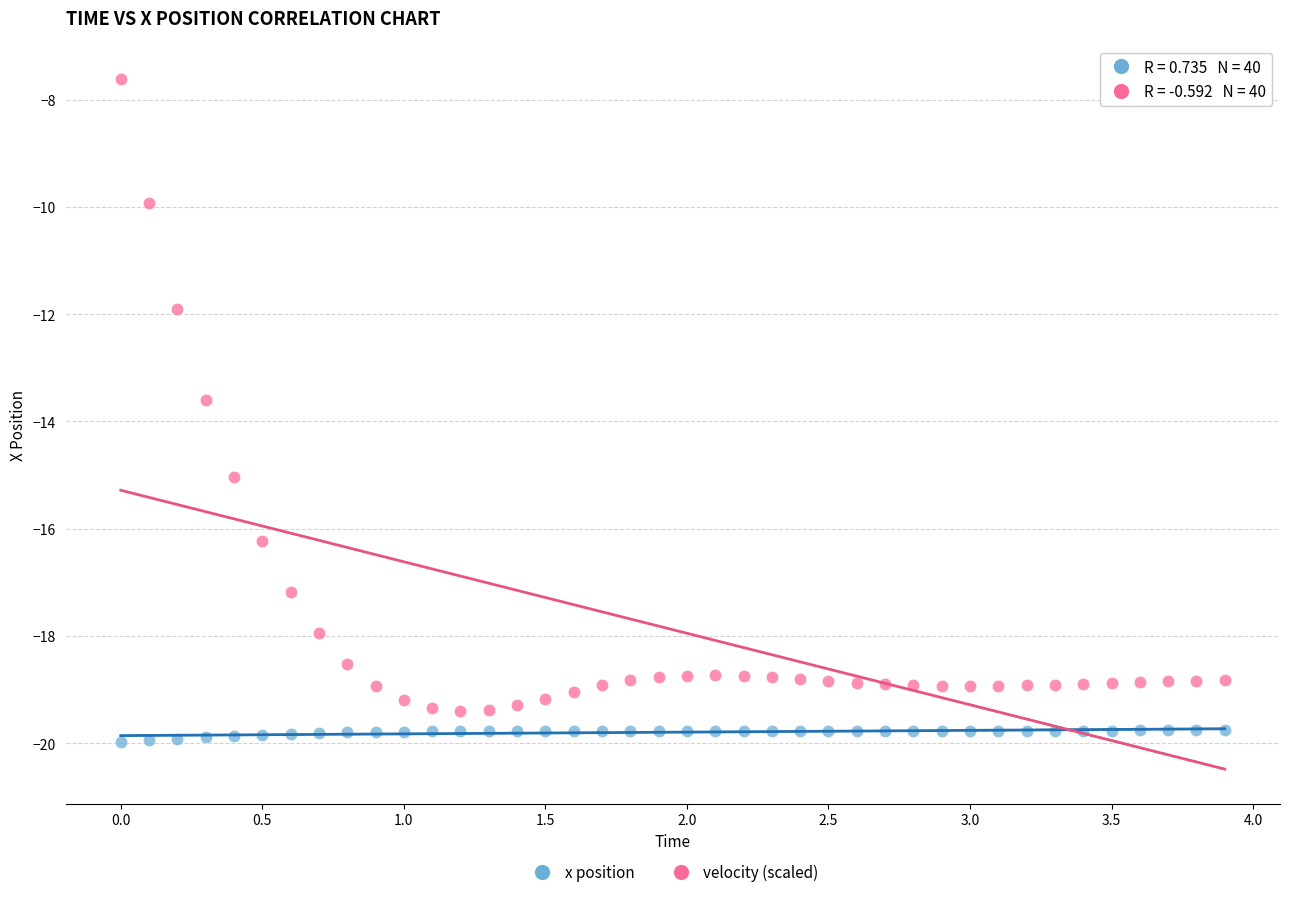

Which series contains the lowest Y value?

x position